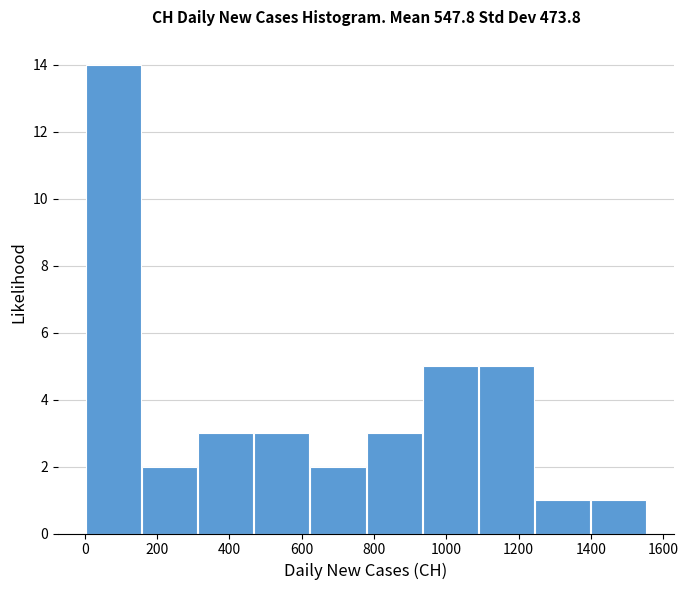

Reading left to right, transcribe this chart: for each bar, give the range it covers on the x-axis and its height. Neither the bar edges nor the heights are printed on the chart, so give them approximately, as read against the axes.

0 to 160: 14
160 to 320: 2
320 to 460: 3
460 to 620: 3
620 to 780: 2
780 to 940: 3
940 to 1080: 5
1080 to 1240: 5
1240 to 1400: 1
1400 to 1560: 1